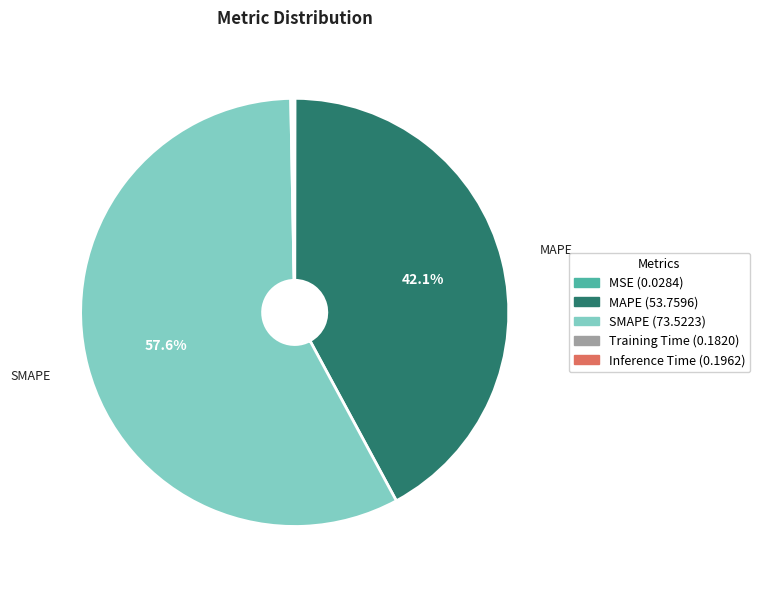

Is SMAPE the majority of the pie?

Yes